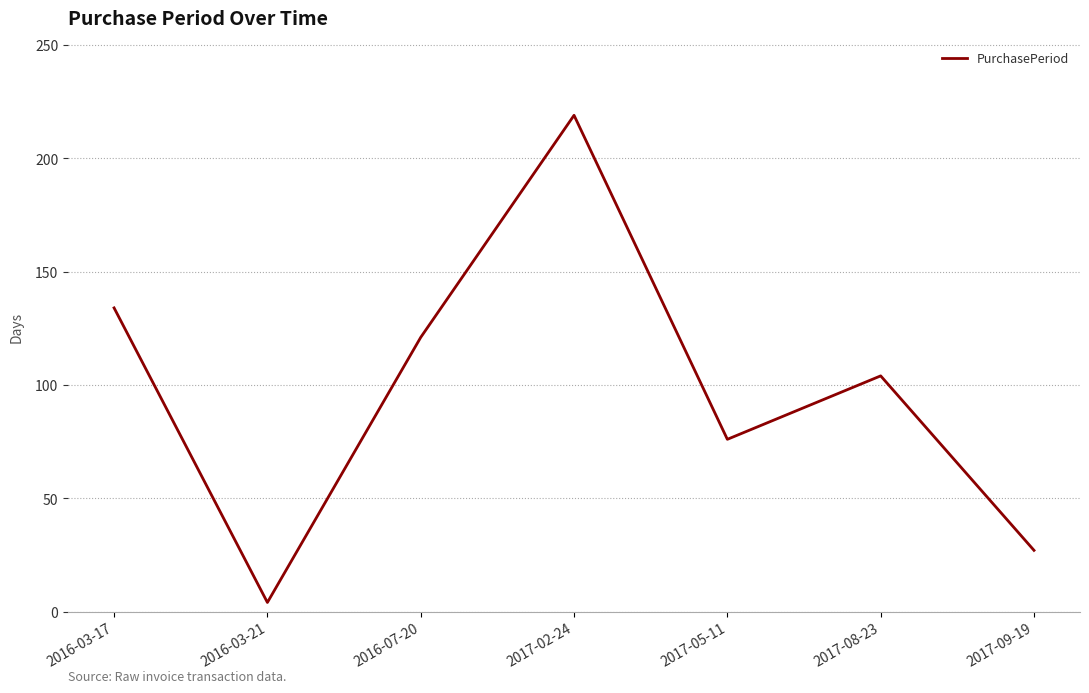

Rank the categories by value from lowest to highest.

2016-03-21, 2017-09-19, 2017-05-11, 2017-08-23, 2016-07-20, 2016-03-17, 2017-02-24